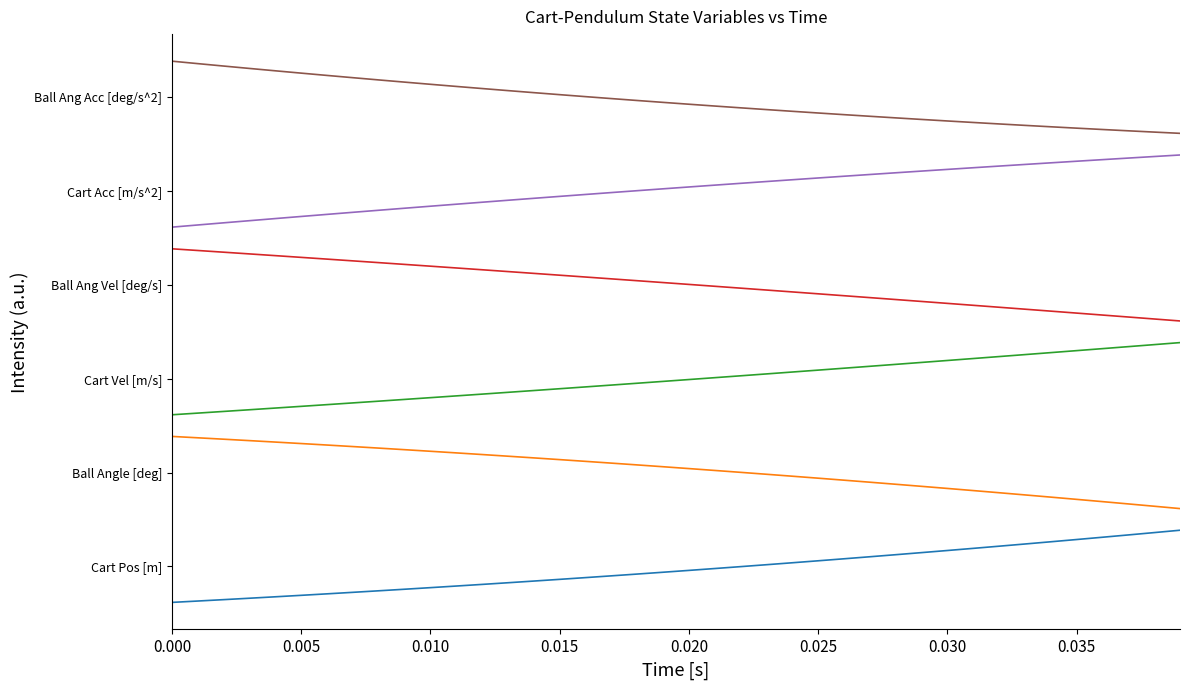

Does the chart have visible grid lines?

No